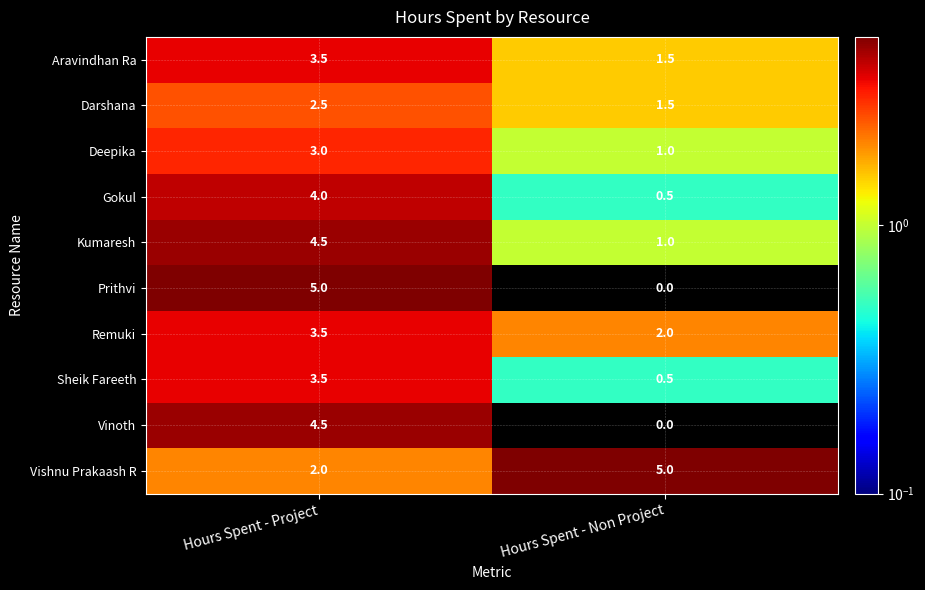

Which category has the lowest value across all series?

Hours Spent - Non Project